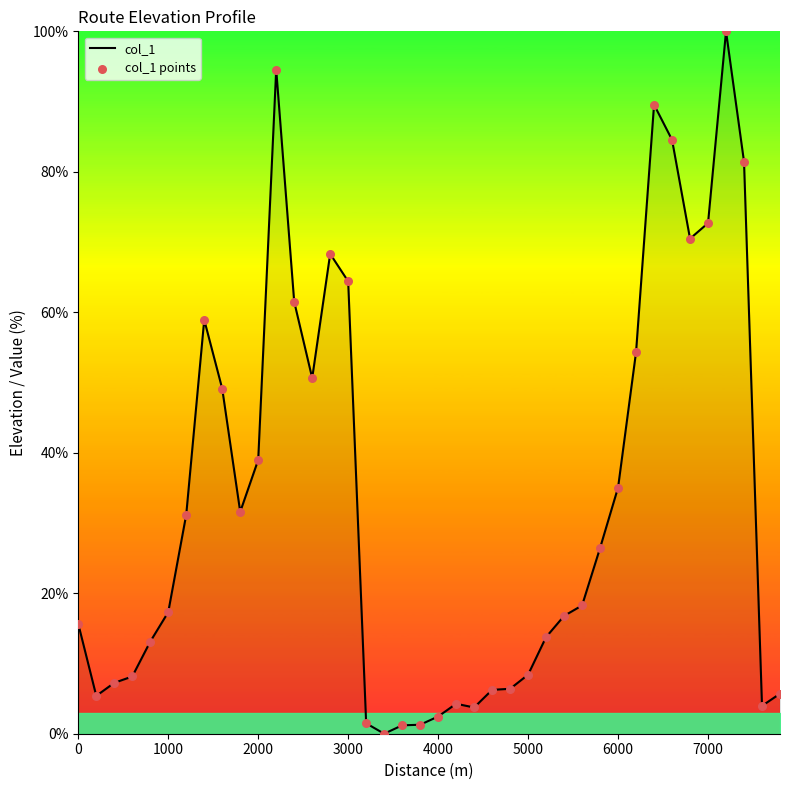

What is the maximum value shown in the chart?

100.0